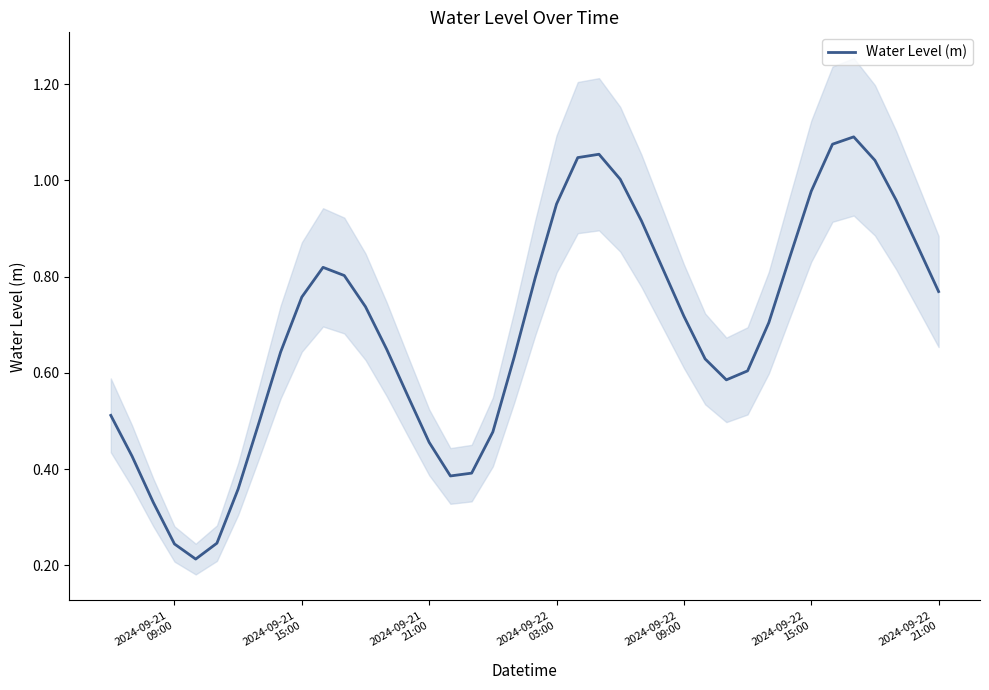

What is the difference between the maximum and minimum values?

0.9